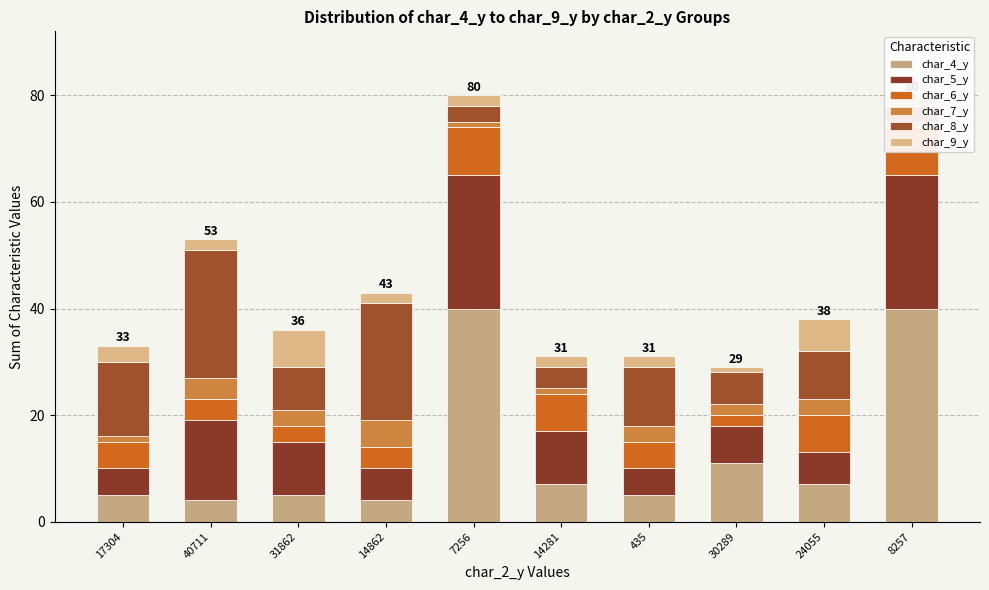

How many data points in char_9_y are above 2?

3